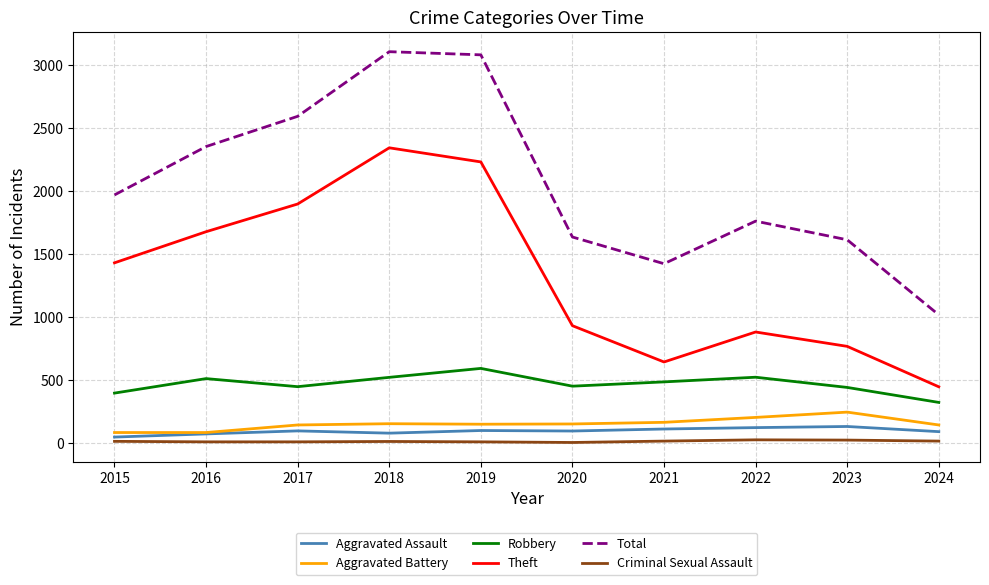

The value of Robbery at 2017 is 219. True or false?

False